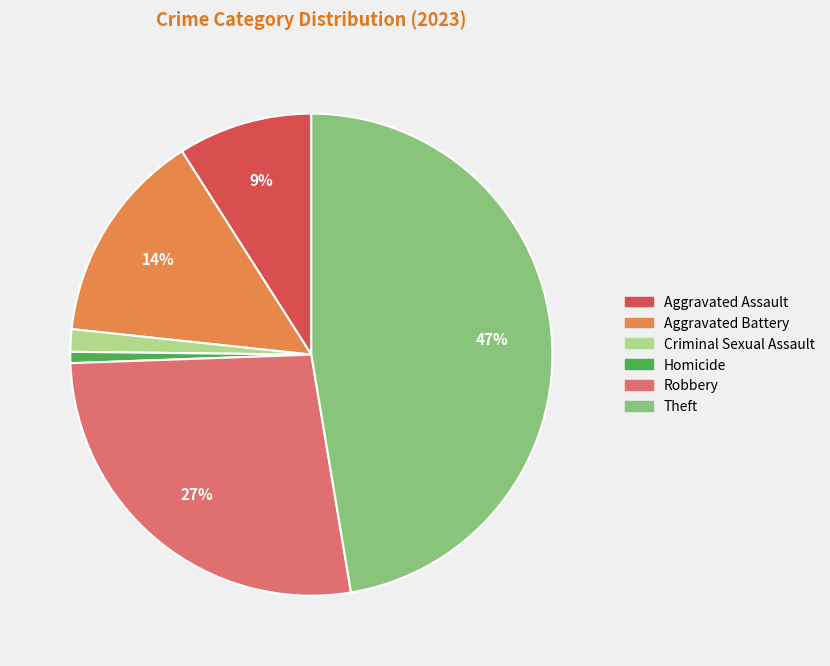

Which has a higher value, Homicide or Criminal Sexual Assault?

Criminal Sexual Assault